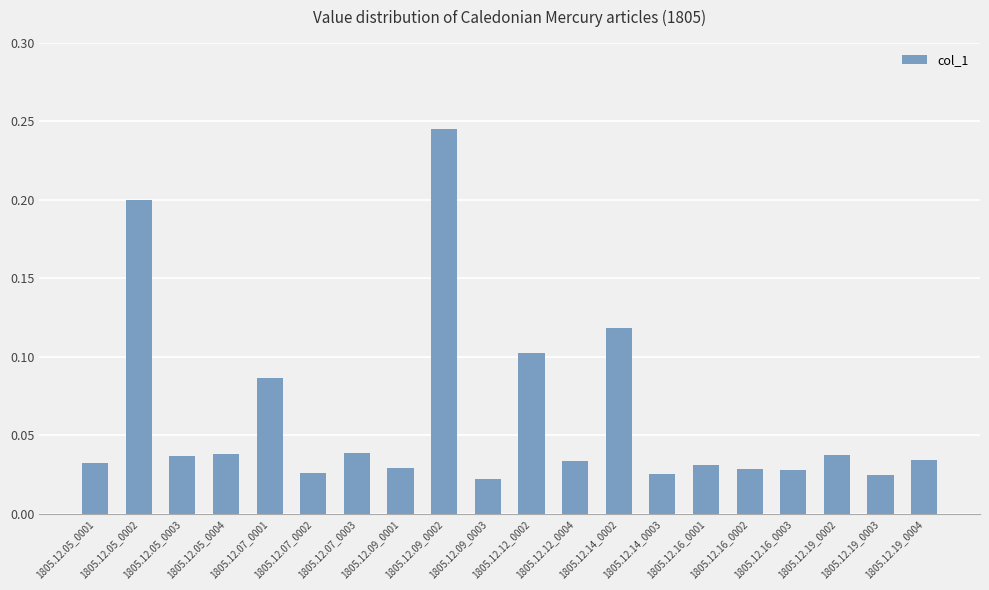

How many series are shown in this chart?

1